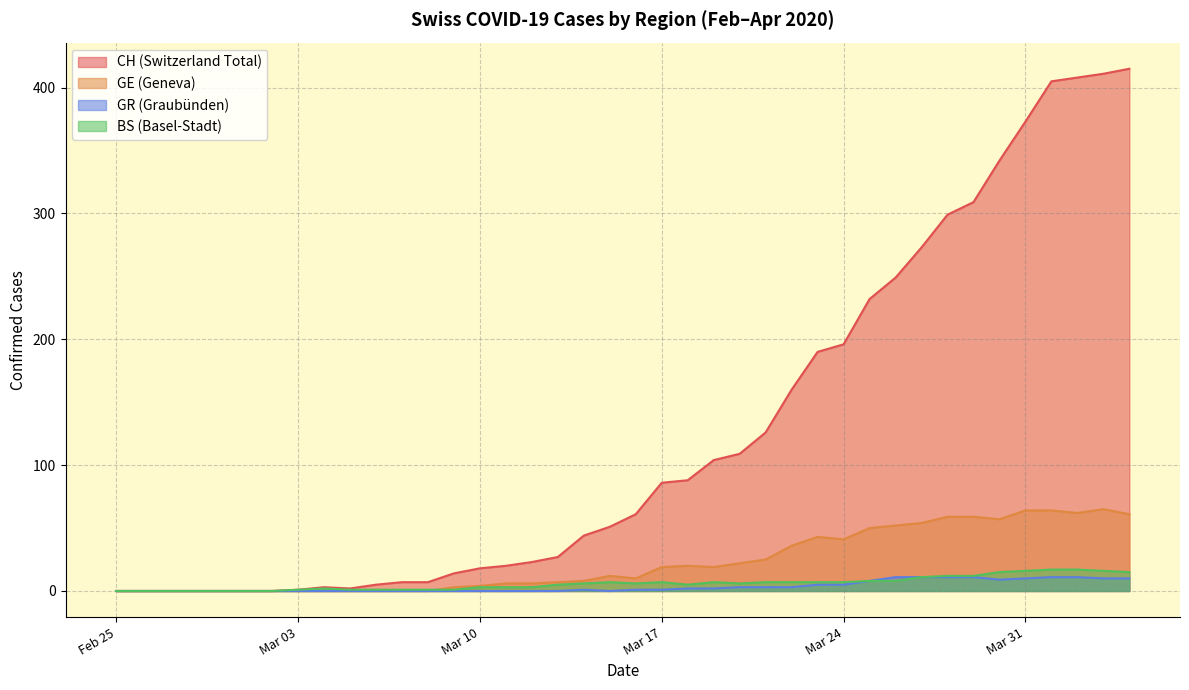

True or false: GE and BS intersect in this chart.

False